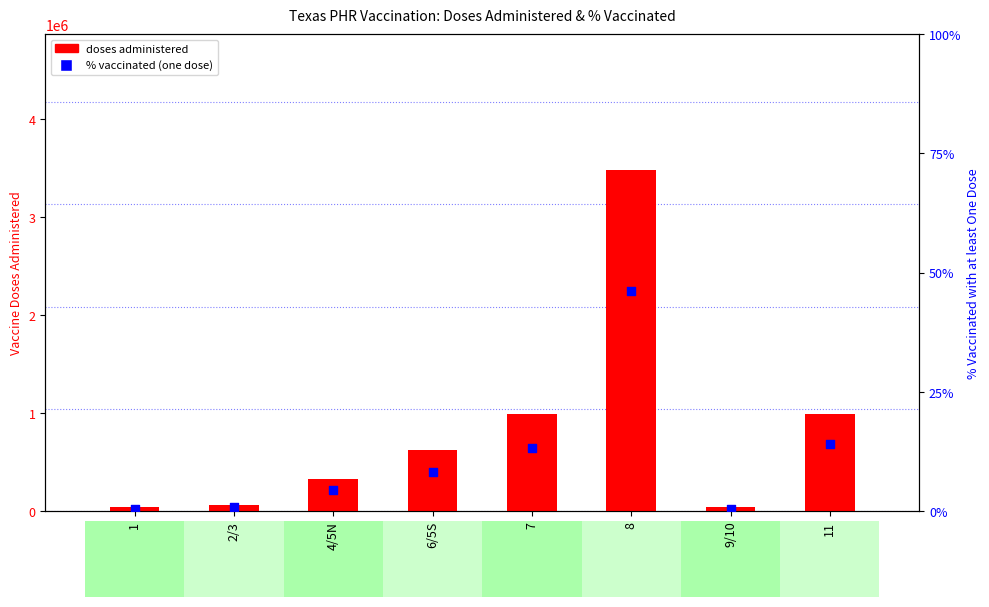

At which category is the sum across all series the highest?

8